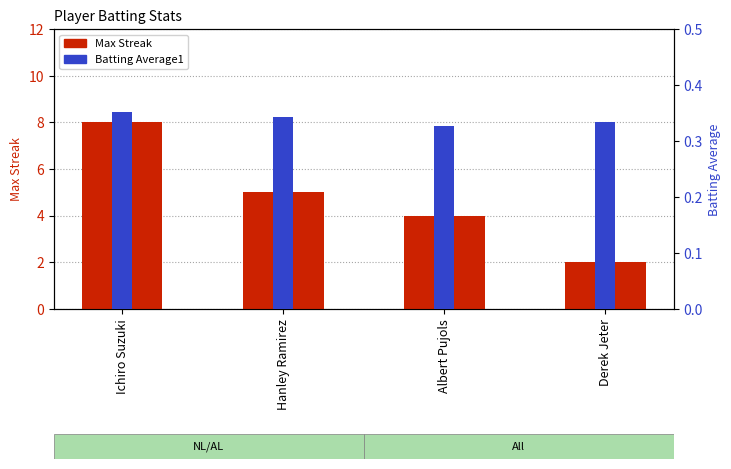

Are the bars grouped side by side (vs. stacked)?

Yes